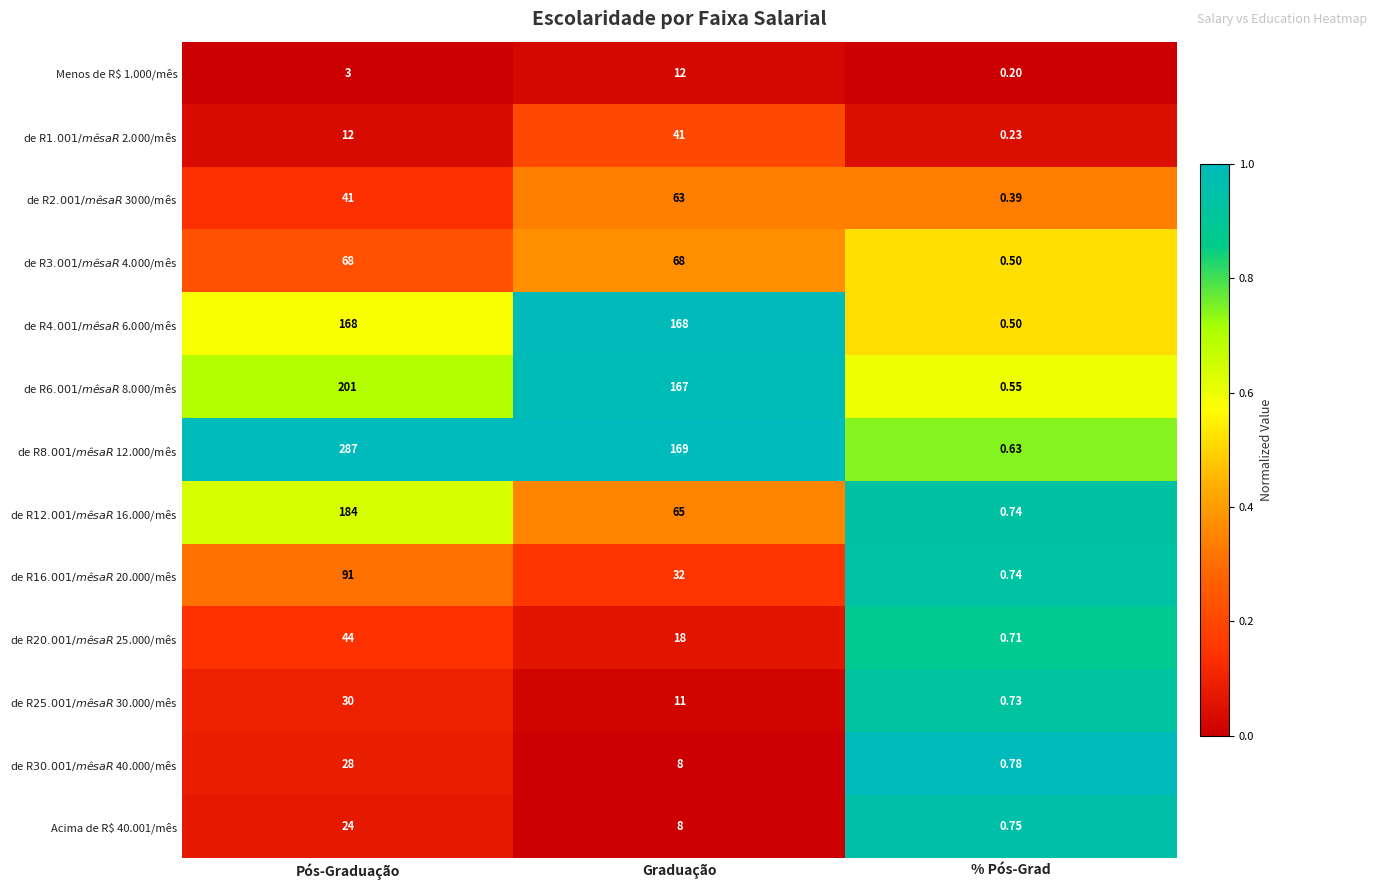

At which category does the chart reach its peak across all series?

Pós-Graduação